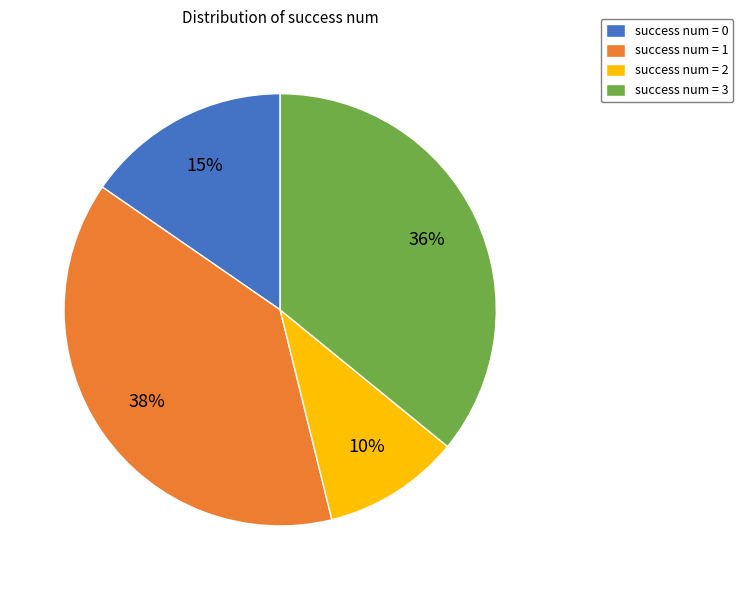

To the nearest percent, what portion does success num = 3 represent?

36%